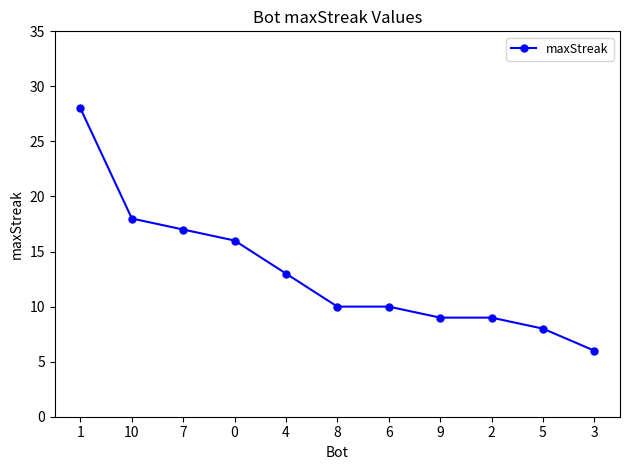

How many lines are shown in the chart?

1